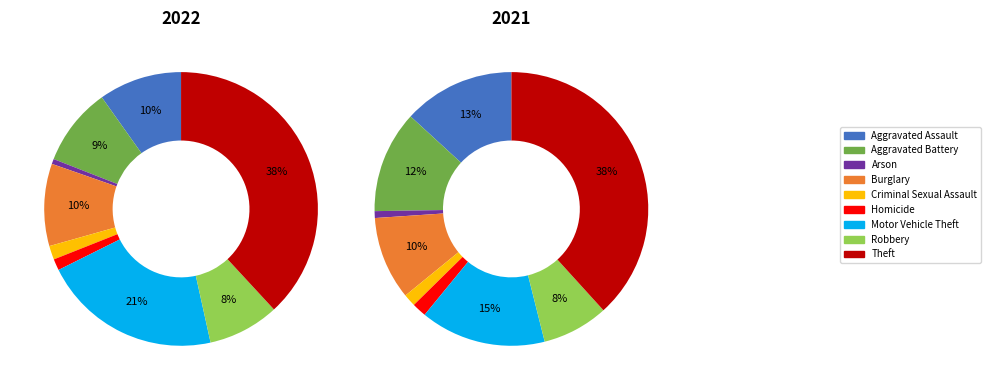

Rank the categories by 2021 value from highest to lowest.

Theft, Motor Vehicle Theft, Aggravated Assault, Aggravated Battery, Burglary, Robbery, Homicide, Criminal Sexual Assault, Arson